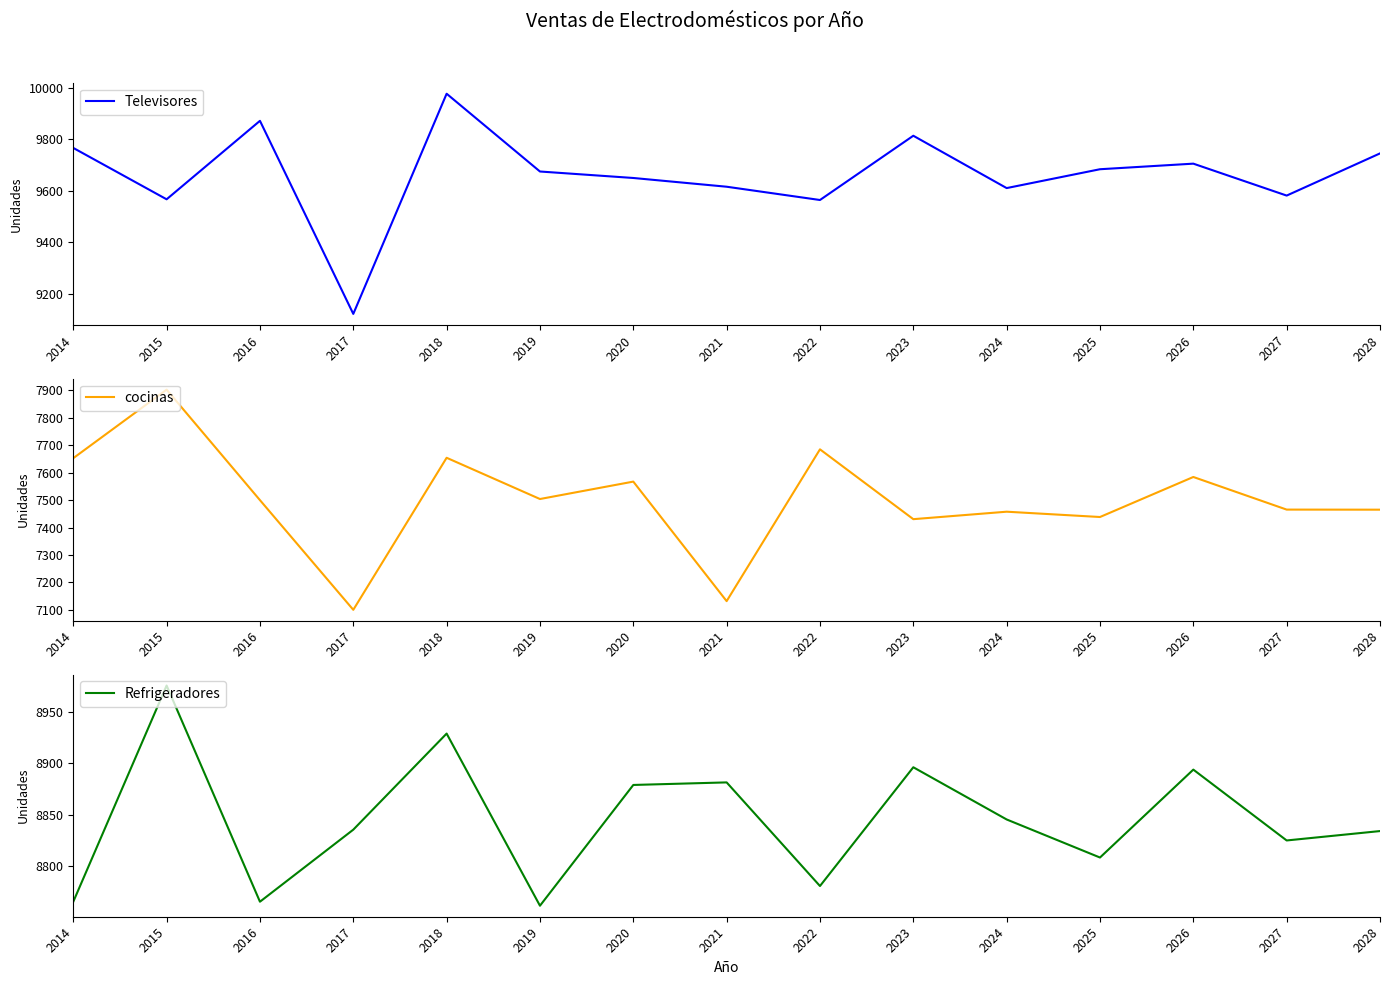

Which series has the widest spread of values?

Televisores